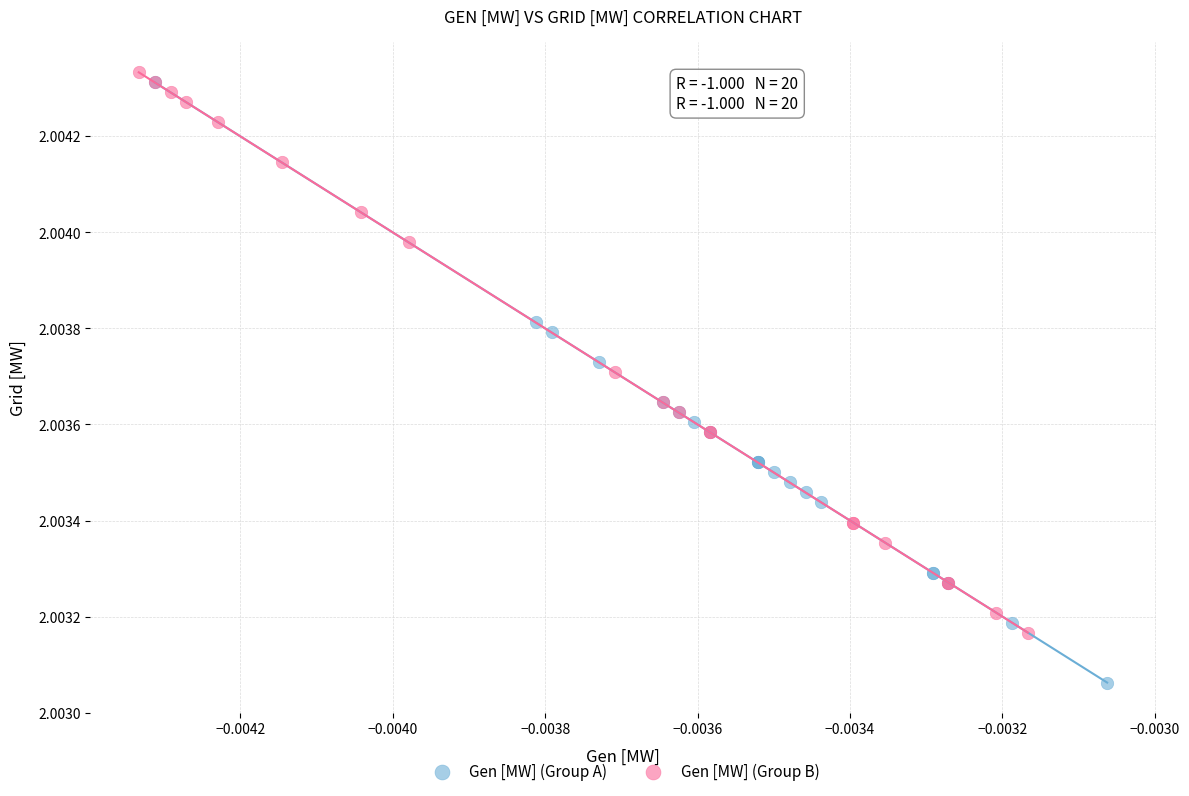

Which series reaches the minimum Y coordinate?

Gen [MW] (Group A)